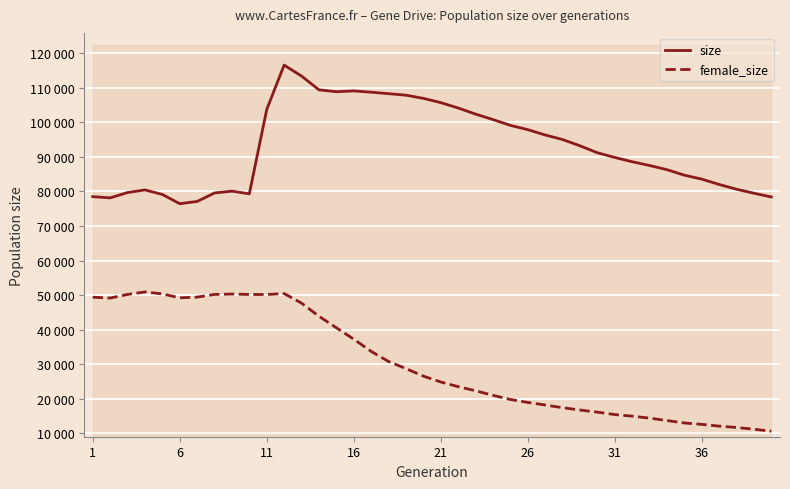

How many lines are shown in the chart?

2